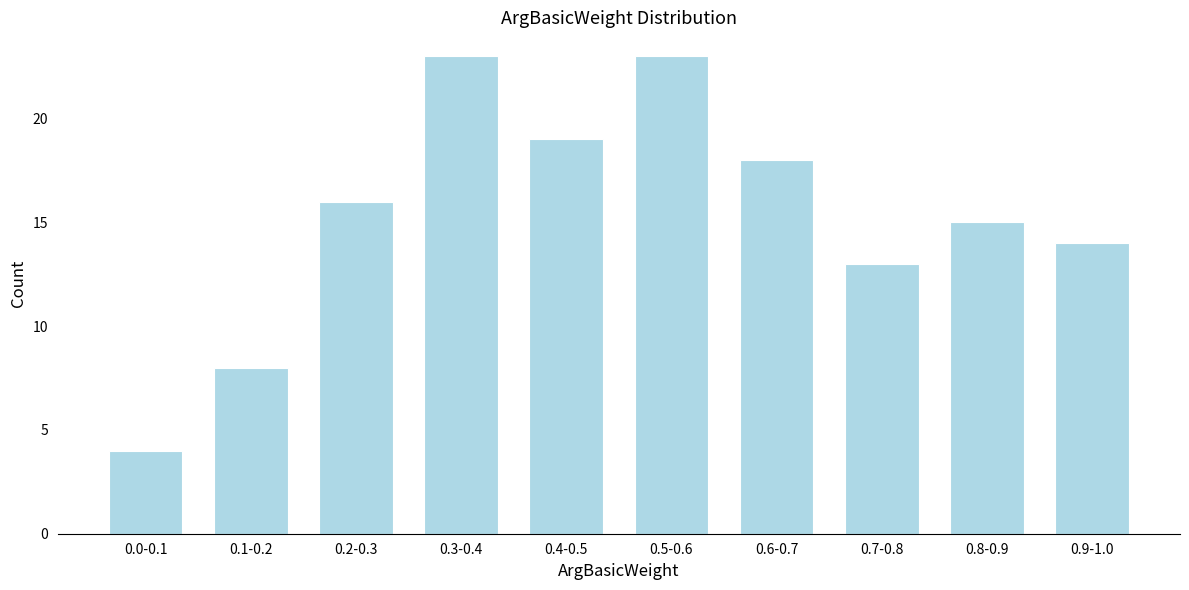

Reading right to left, what are all the values shown in this chart?

0.9-1.0=14	0.8-0.9=15	0.7-0.8=13	0.6-0.7=18	0.5-0.6=23	0.4-0.5=19	0.3-0.4=23	0.2-0.3=16	0.1-0.2=8	0.0-0.1=4